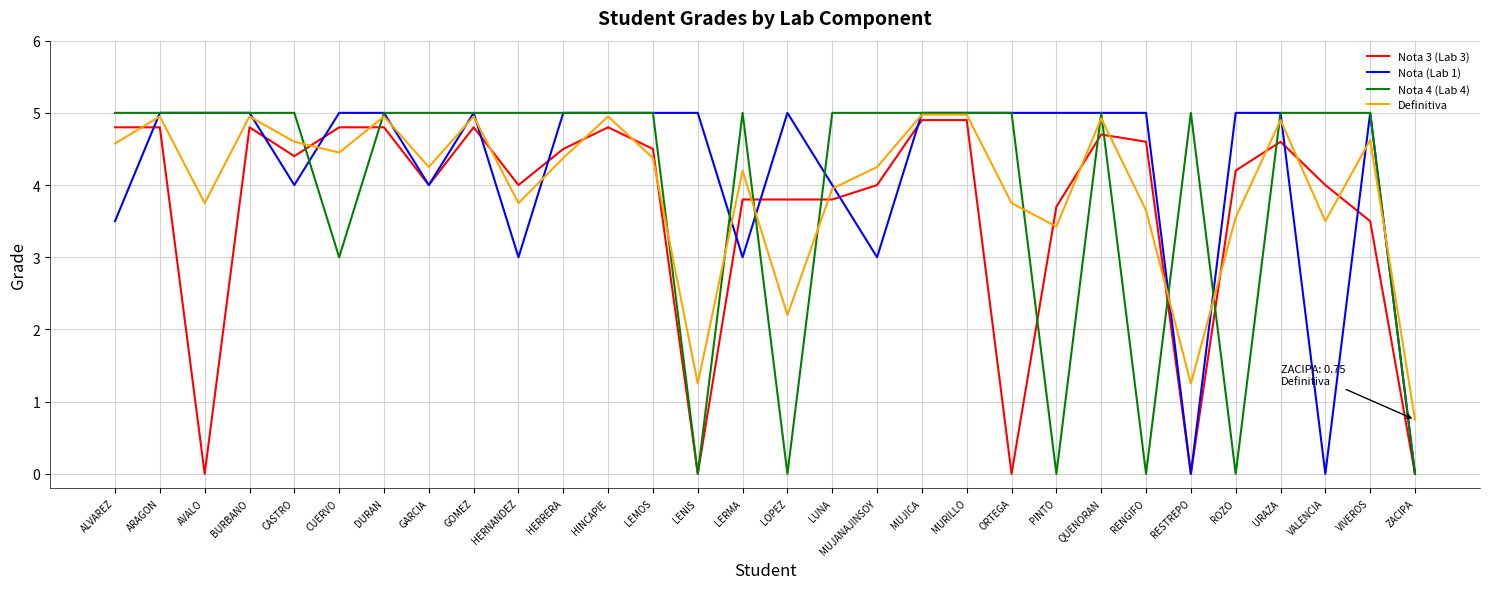

What is the spread (max minus min) of values at URAZA?

0.4